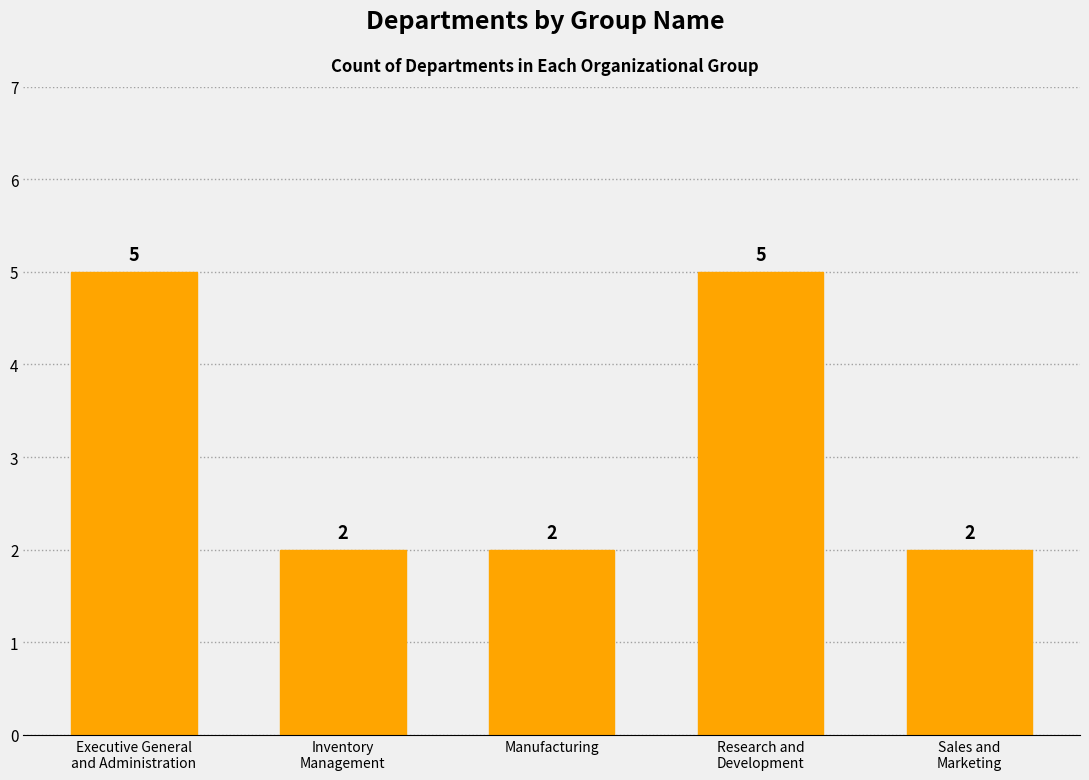

Approximately how many times larger is the value at Inventory
Management compared to Executive General
and Administration?

0.4